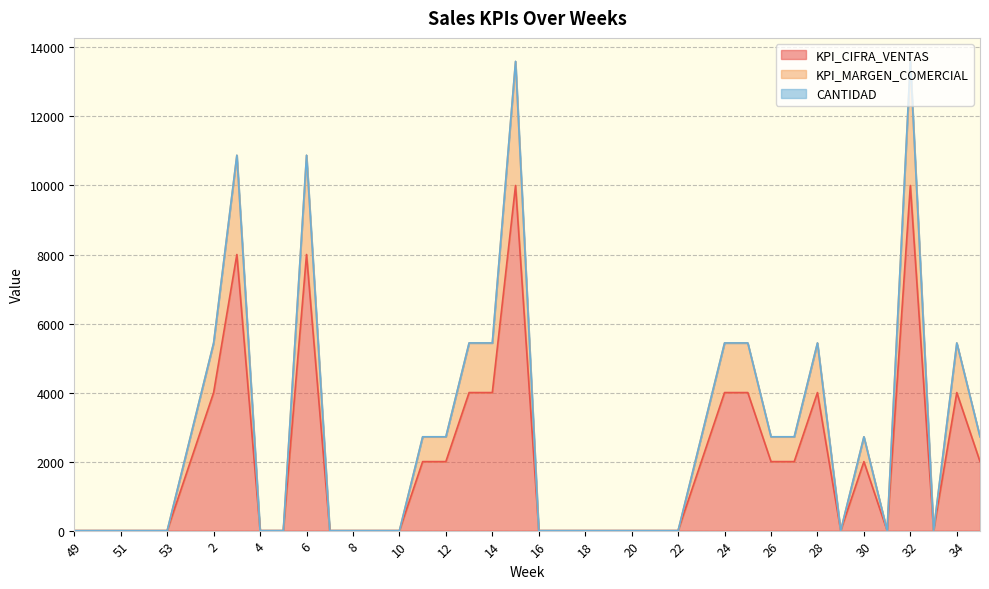

Reading right to left, list all the values displayed in this chart.

KPI_CIFRA_VENTAS: 35=2000	34=4000	33=0	32=10000	31=0	30=2000	29=0	28=4000	27=2000	26=2000	25=4000	24=4000	23=2000	22=0	21=0	20=0	19=0	18=0	17=0	16=0	15=10000	14=4000	13=4000	12=2000	11=2000	10=0	9=0	8=0	7=0	6=8000	5=0	4=0	3=8000	2=4000	1=2000	53=0	52=0	51=0	50=0	49=0
KPI_MARGEN_COMERCIAL: 35=2718	34=5436	33=0	32=13591	31=0	30=2718	29=0	28=5436	27=2718	26=2718	25=5436	24=5436	23=2718	22=0	21=0	20=0	19=0	18=0	17=0	16=0	15=13591	14=5436	13=5436	12=2718	11=2718	10=0	9=0	8=0	7=0	6=10873	5=0	4=0	3=10873	2=5436	1=2718	53=0	52=0	51=0	50=0	49=0
CANTIDAD: 35=2719	34=5438	33=0	32=13596	31=0	30=2719	29=0	28=5438	27=2719	26=2719	25=5438	24=5438	23=2719	22=0	21=0	20=0	19=0	18=0	17=0	16=0	15=13596	14=5438	13=5438	12=2719	11=2719	10=0	9=0	8=0	7=0	6=10877	5=0	4=0	3=10877	2=5438	1=2719	53=0	52=0	51=0	50=0	49=0